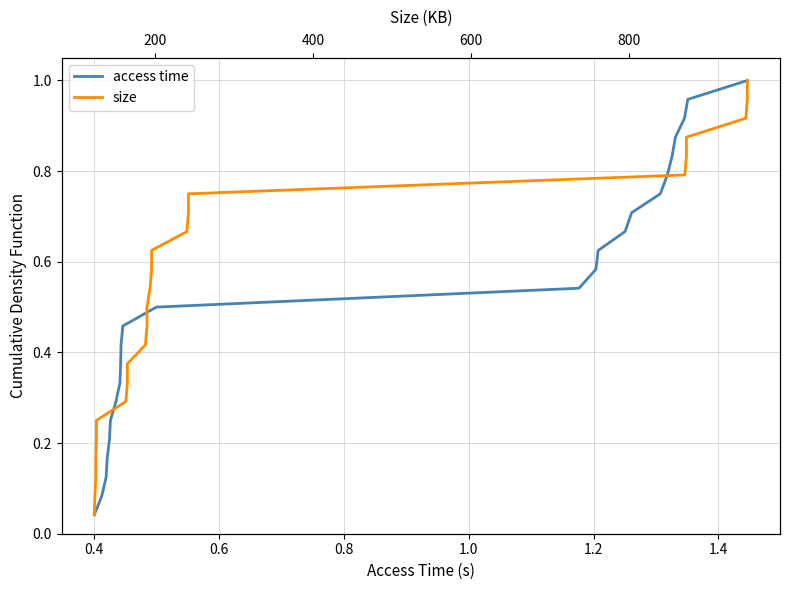

Which series has the largest total across all categories?

access time